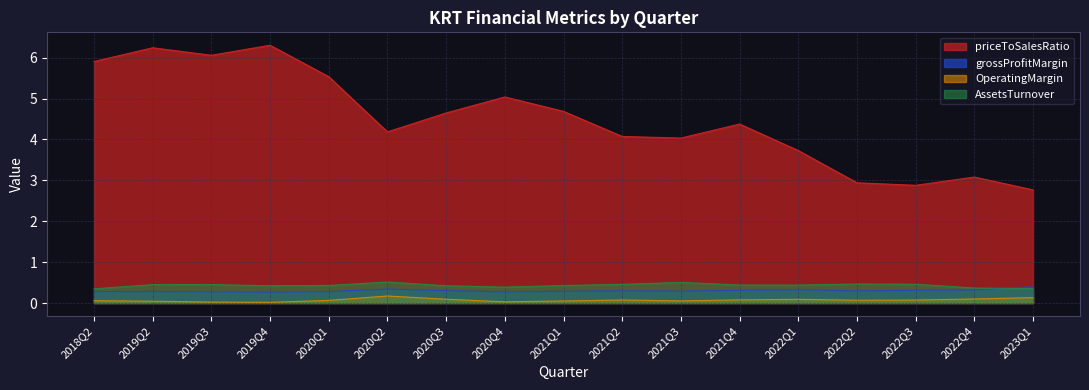

What is the label of the 4th point from the left?

2019Q4